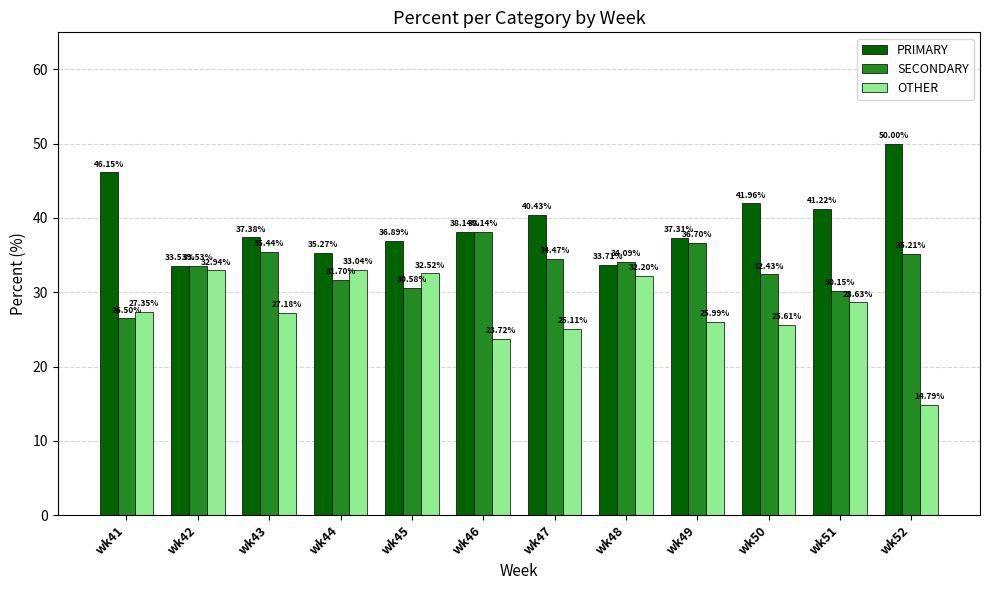

The value of SECONDARY at wk46 is 58.7. True or false?

False